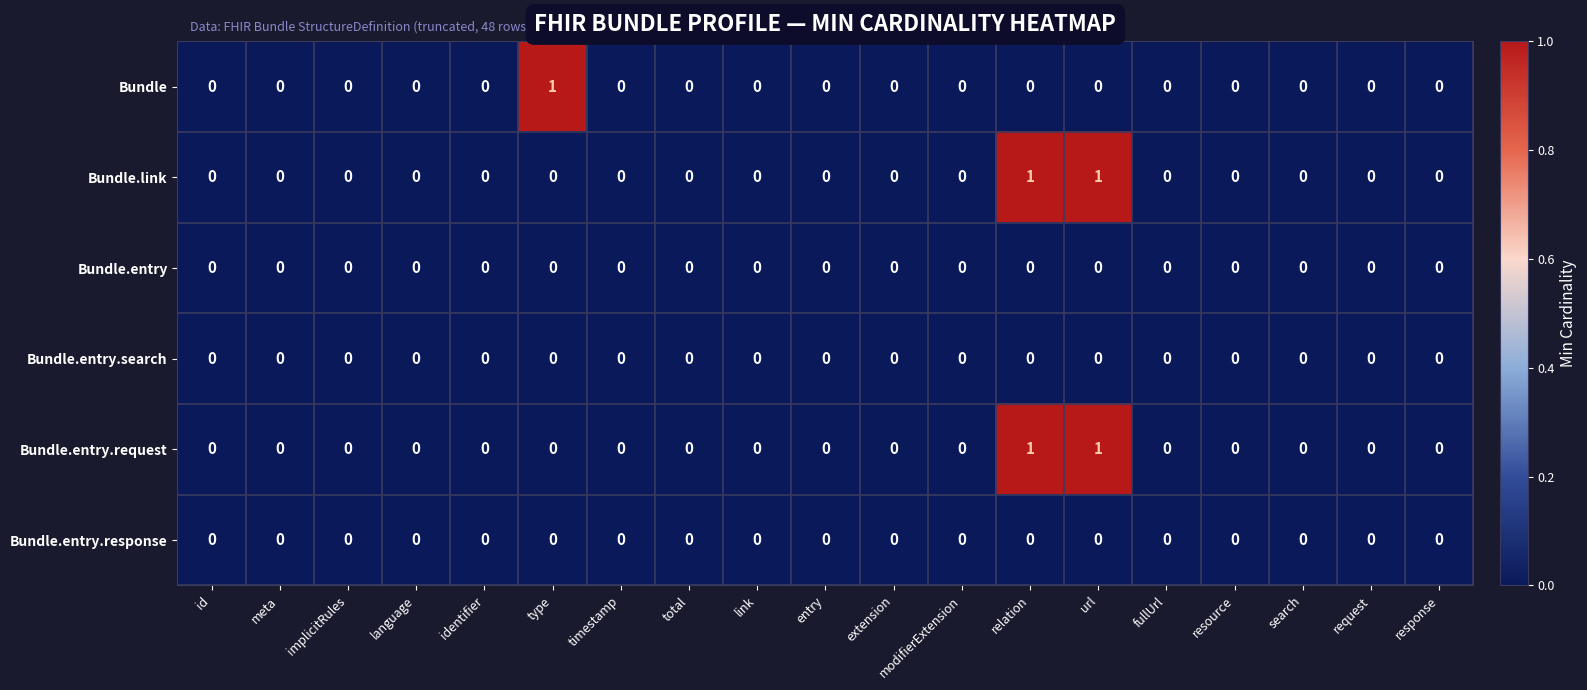

How many series are shown in this chart?

6